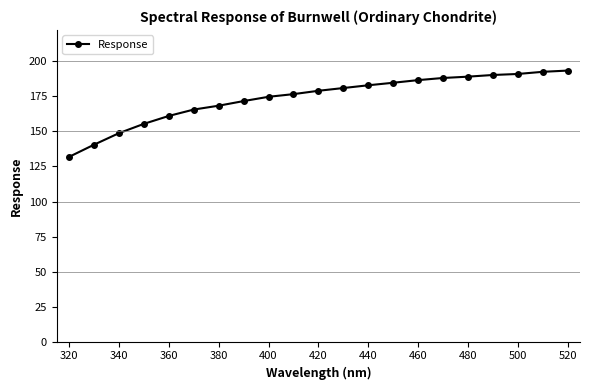

What is the maximum value shown in the chart?

193.5